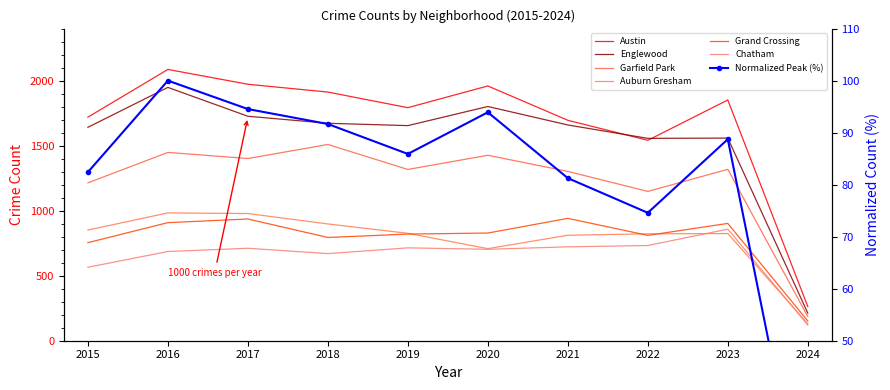

What is the sum of all Englewood values?

15427